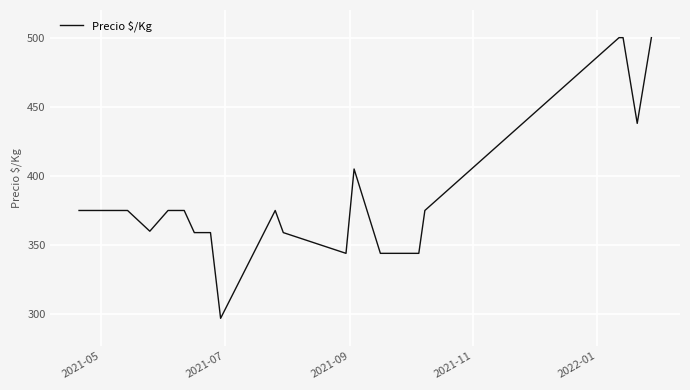

What is the maximum value shown in the chart?

500